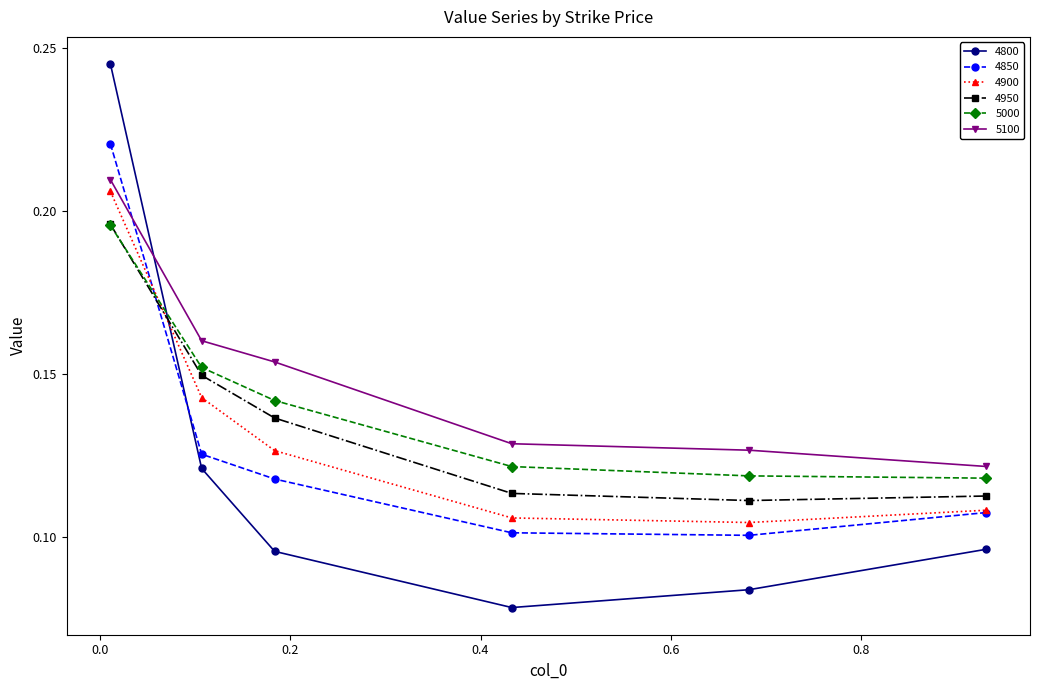

Which series has the largest range (max minus min)?

4800